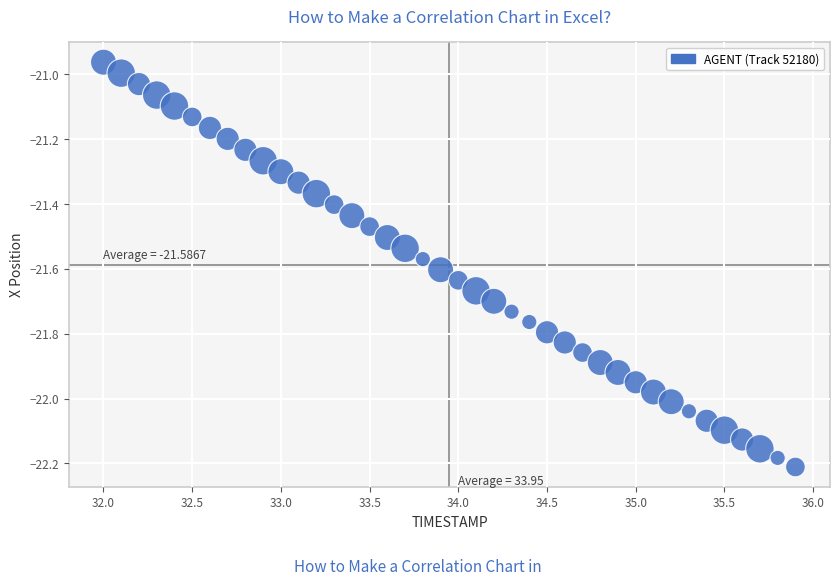

What is the range of Y values (max minus min)?

1.2